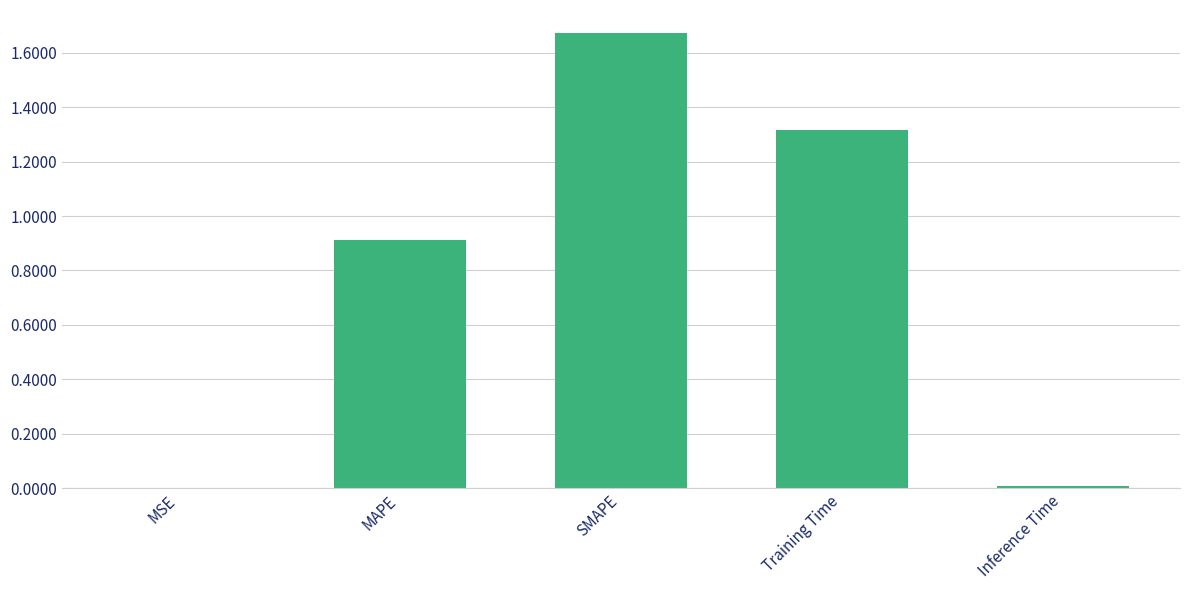

Which label corresponds to the largest value in the chart?

SMAPE